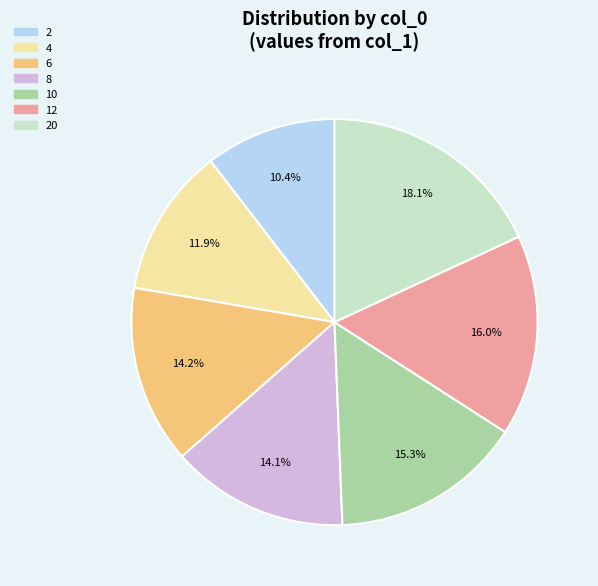

Is there any slice that represents more than half of the pie?

No